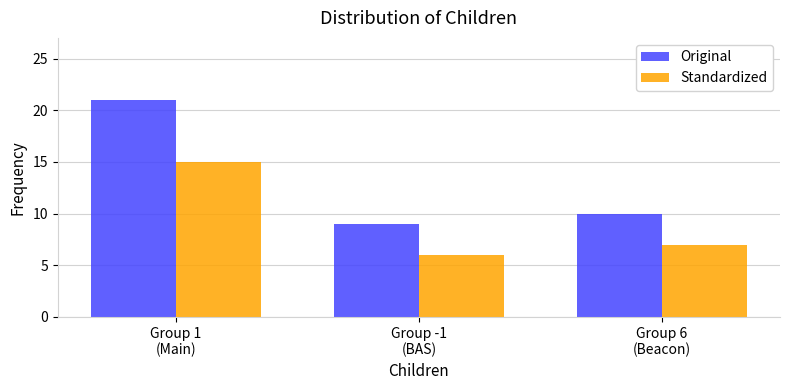

How many groups of bars are there?

3